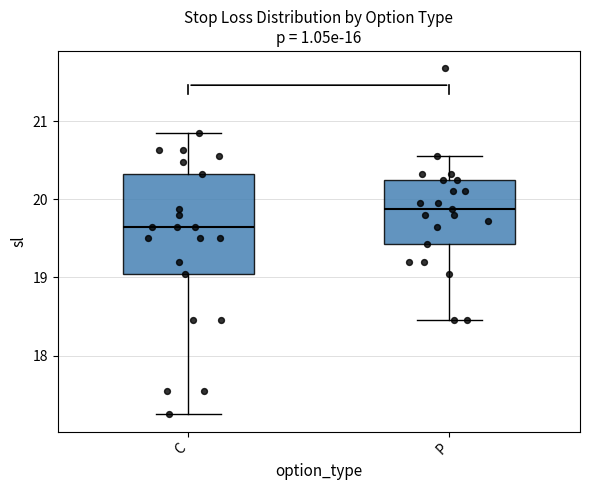

Which box is the tallest, from its lower edge to its upper edge?

C